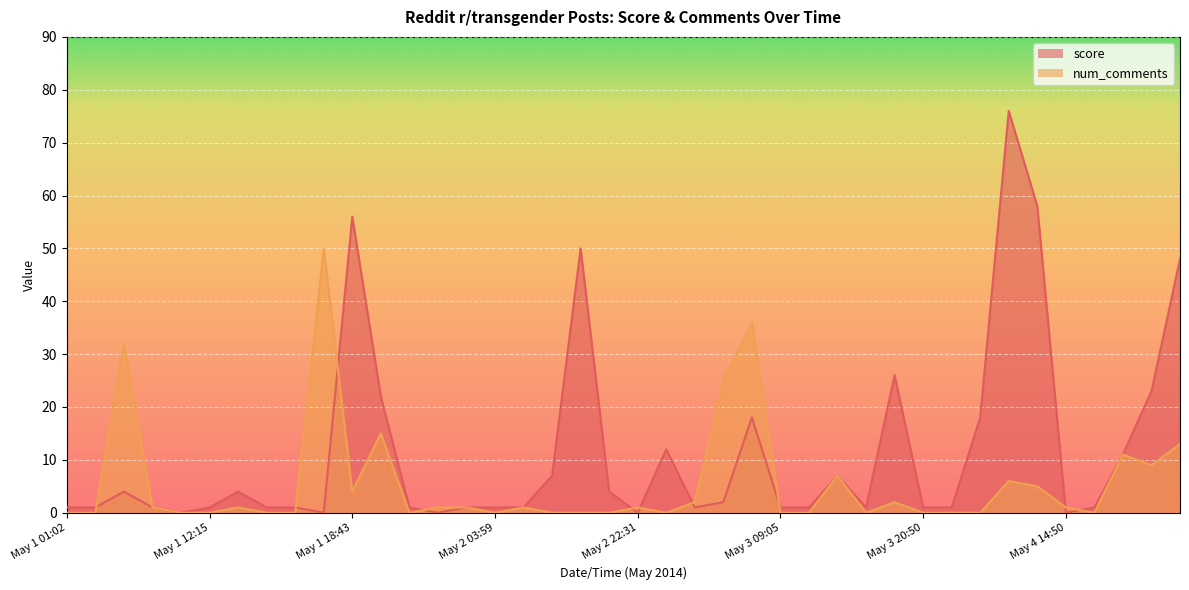

True or false: num_comments and score intersect in this chart.

True